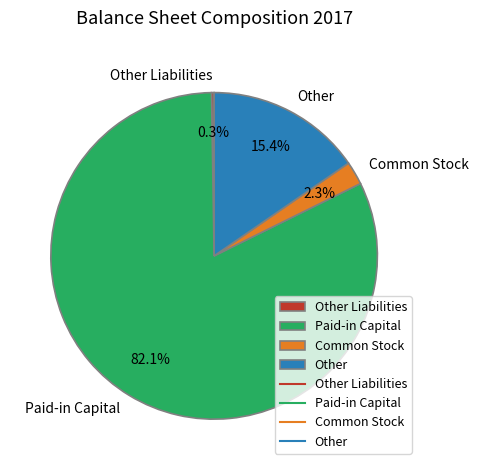

Does Paid-in Capital account for over 50% of the chart?

Yes